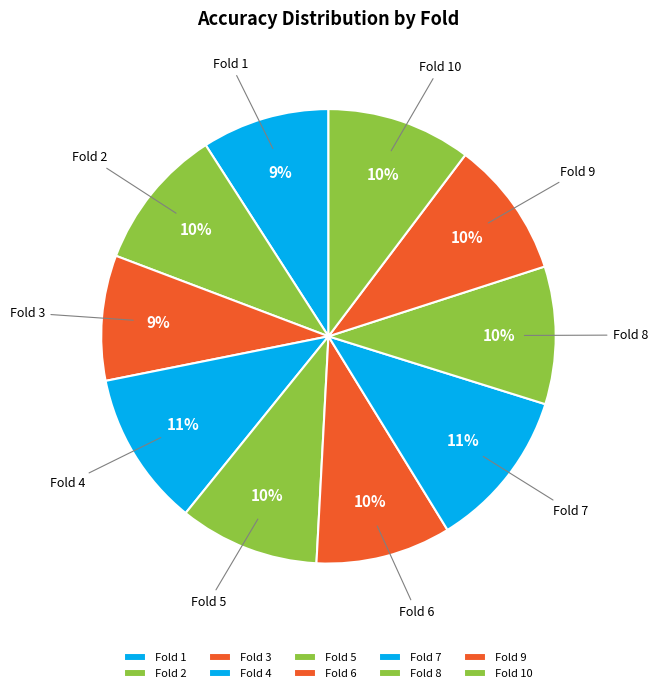

Which has a higher value, Fold 2 or Fold 1?

Fold 2